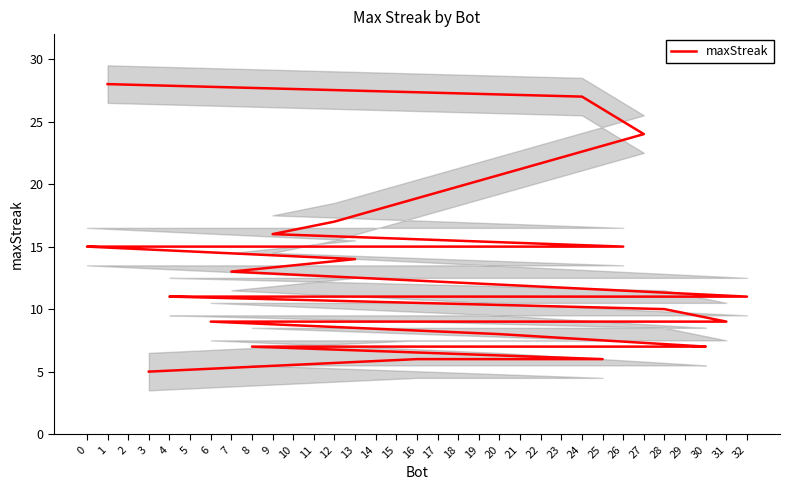

What is the minimum value shown in the chart?

5